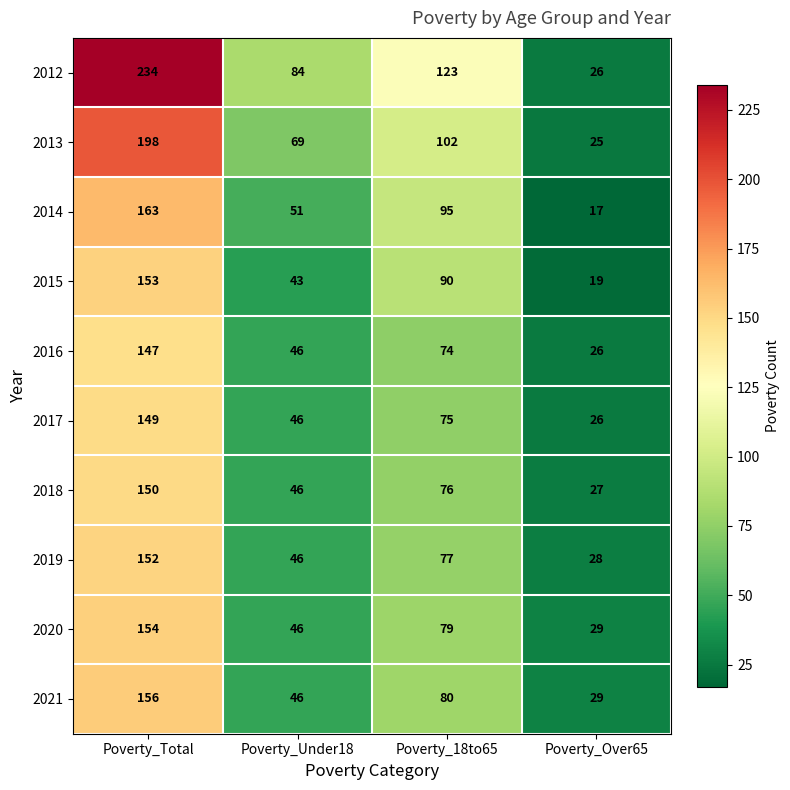

What is the sum of the 2017 values at Poverty_Under18 and Poverty_Total?

195